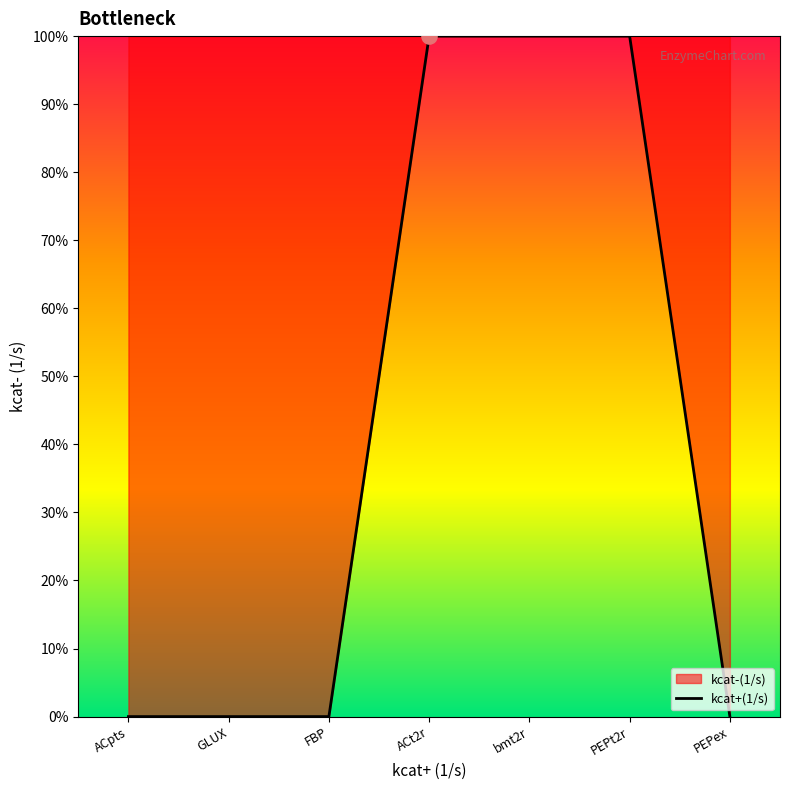

Between ACt2r and ACpts, which is larger?

ACt2r